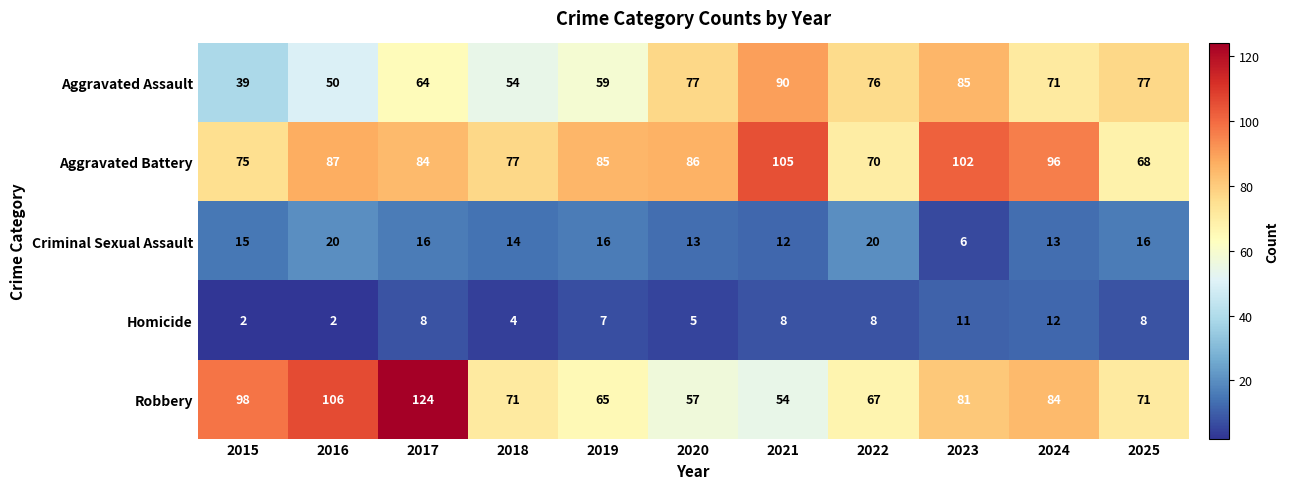

How many categories are shown in the chart?

11